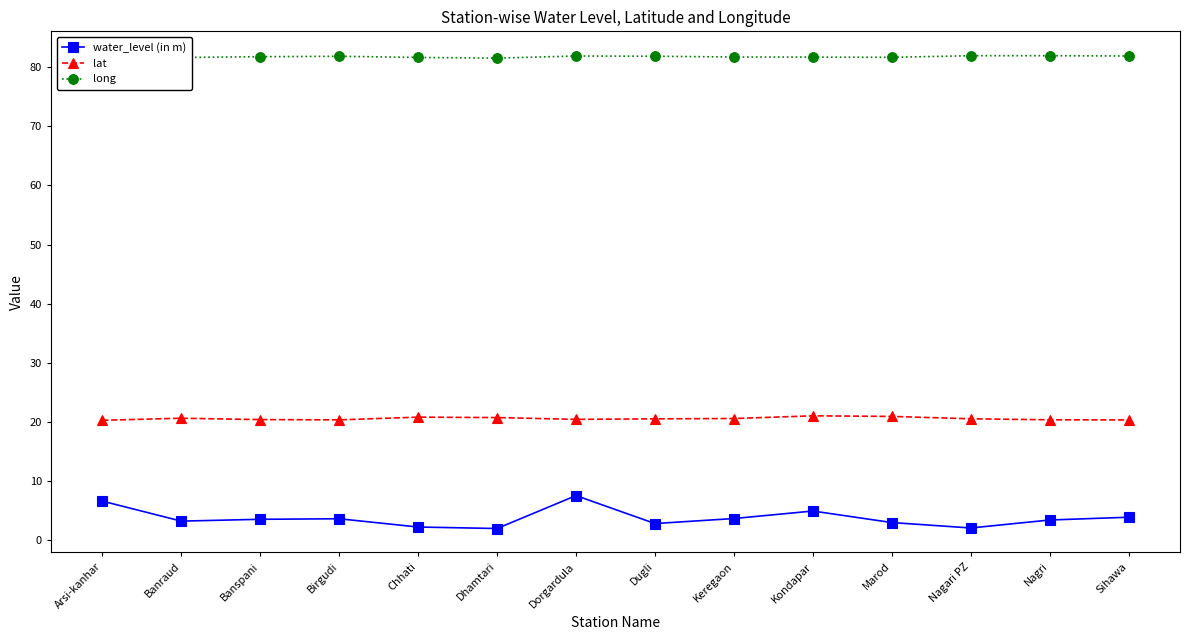

Reading left to right, what are all the values shown in this chart?

water_level (in m): 6.6	3.2	3.5	3.6	2.2	1.9	7.5	2.8	3.6	4.9	2.9	2.0	3.4	3.8
lat: 20.2	20.6	20.4	20.3	20.8	20.7	20.4	20.5	20.5	21.0	20.9	20.5	20.3	20.3
long: 82.1	81.7	81.8	81.9	81.7	81.5	81.9	81.9	81.7	81.7	81.7	82.0	82.0	81.9